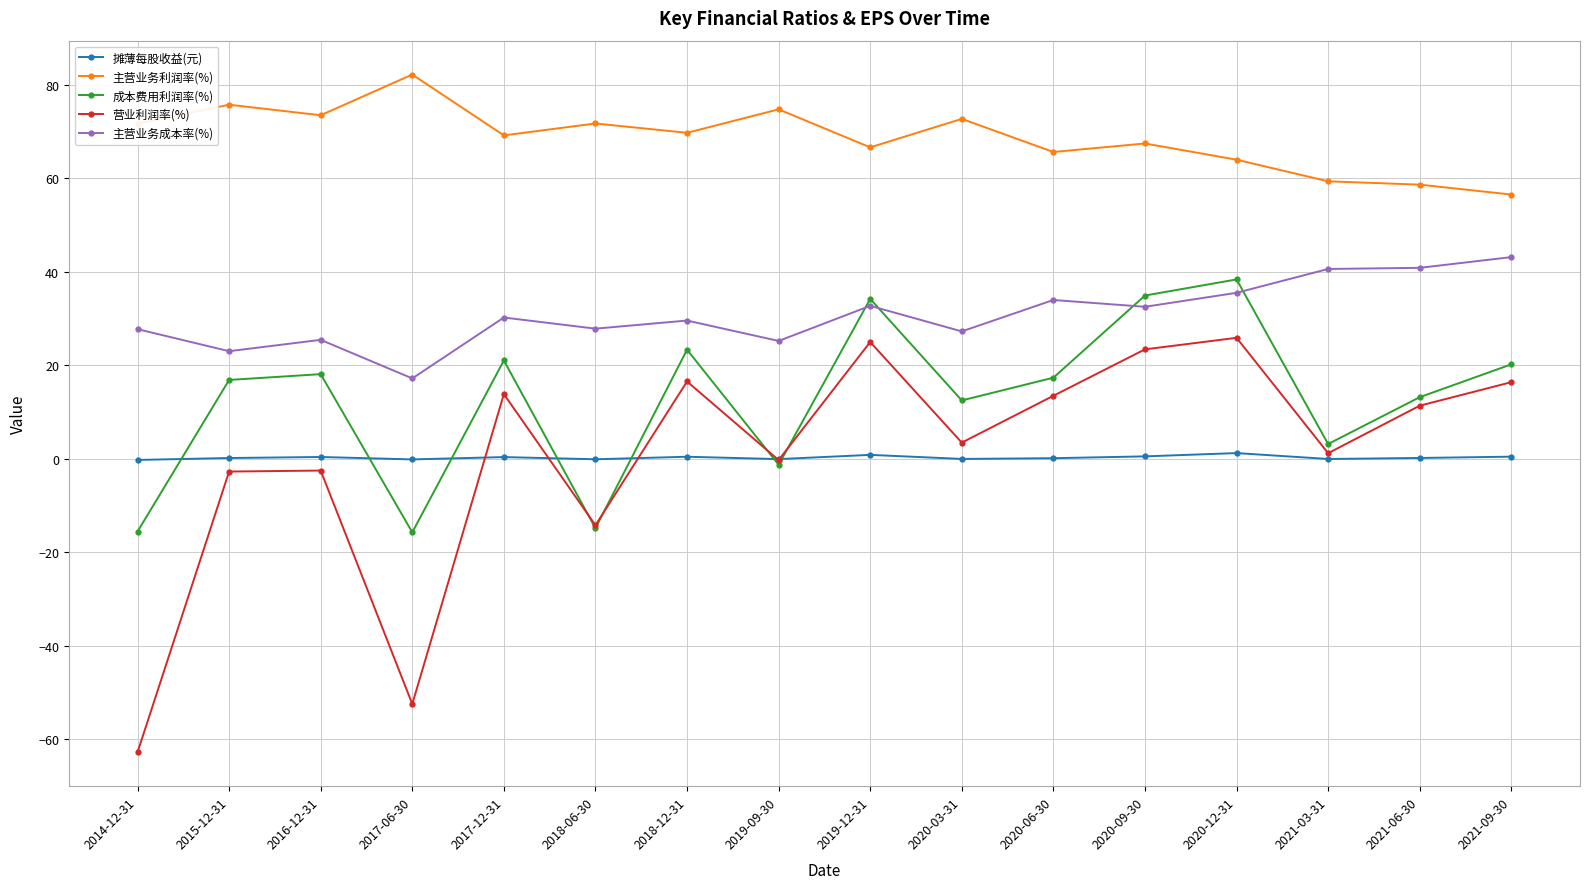

What is the smallest value displayed?

-62.8